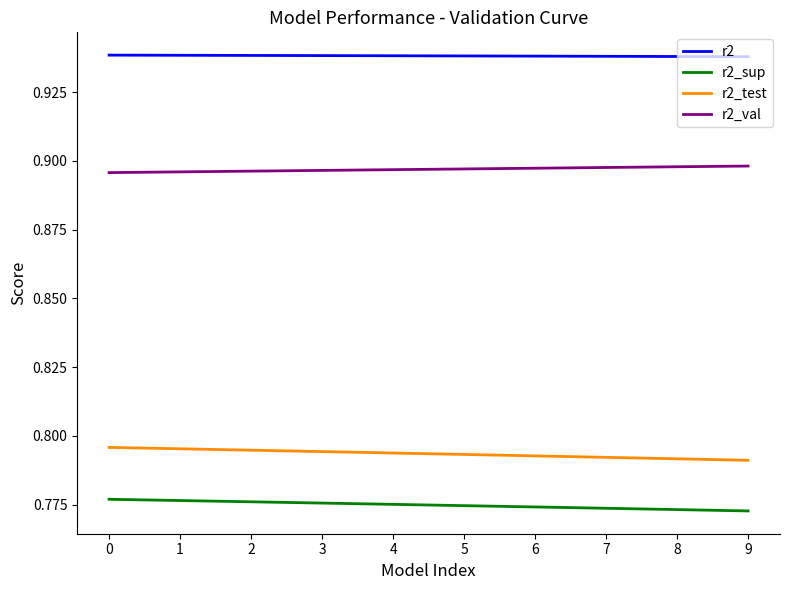

What is the spread (max minus min) of values at 6?

0.2